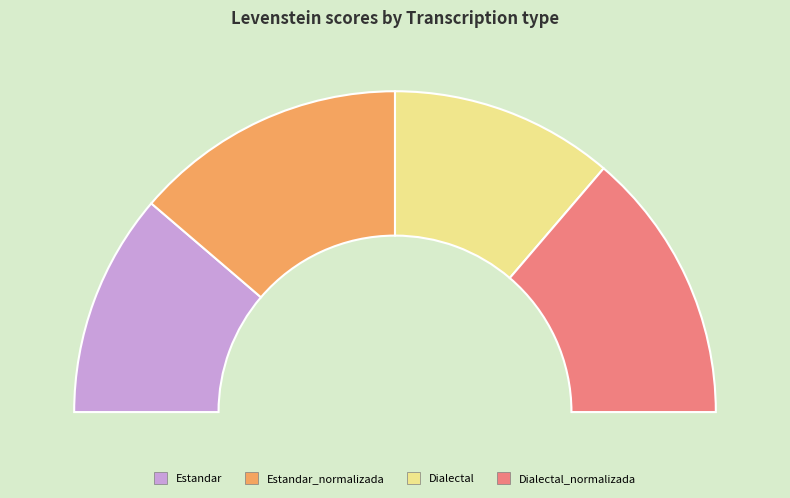

Is there a majority slice in this chart?

No